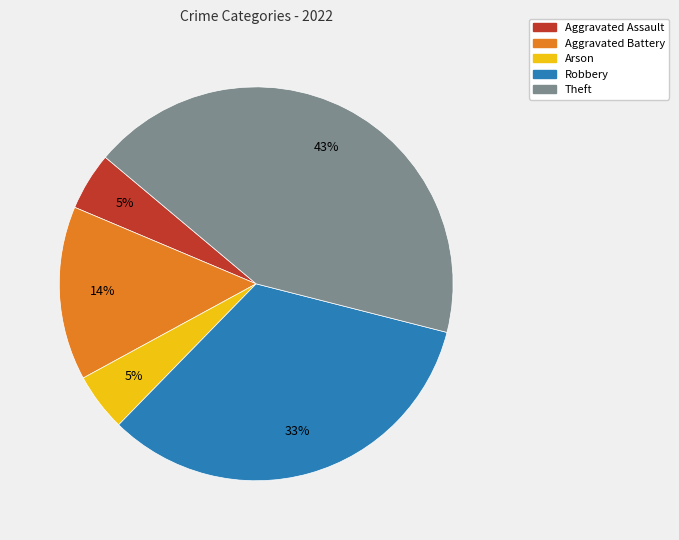

Is it true that Robbery is 24% of the pie?

False